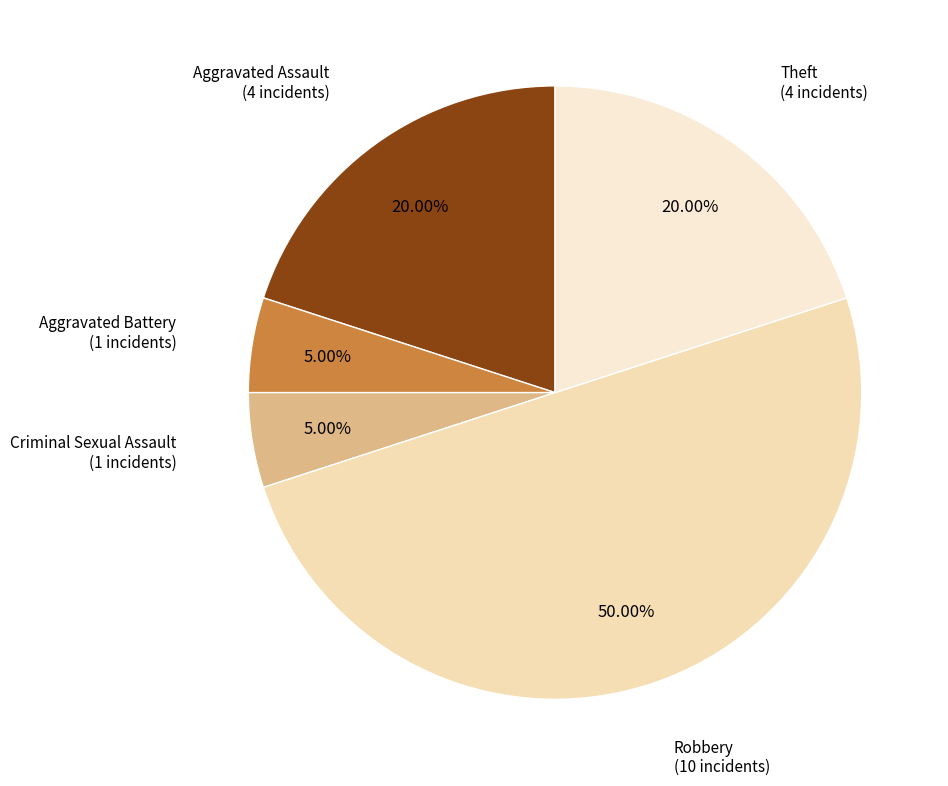

To the nearest percent, what is the difference between the largest and smallest slice percentages?

45%